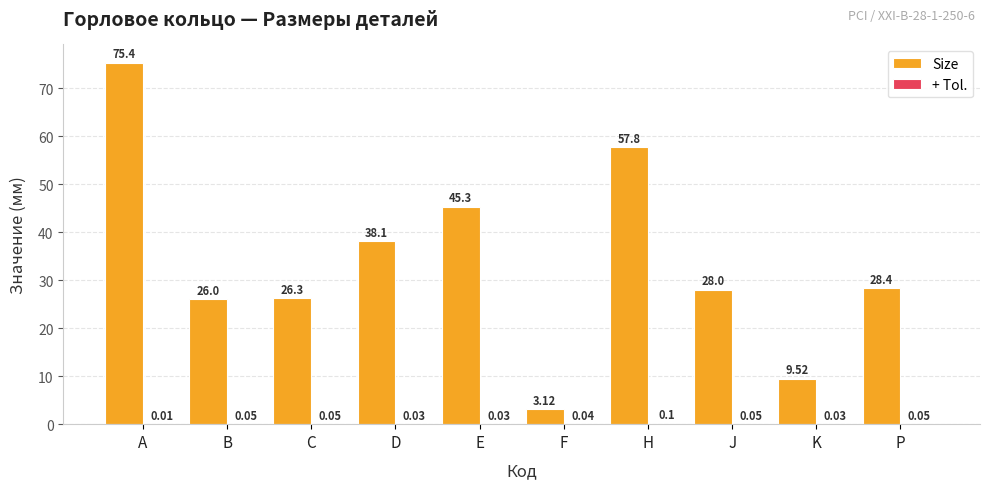

At which category is the sum across all series the highest?

A